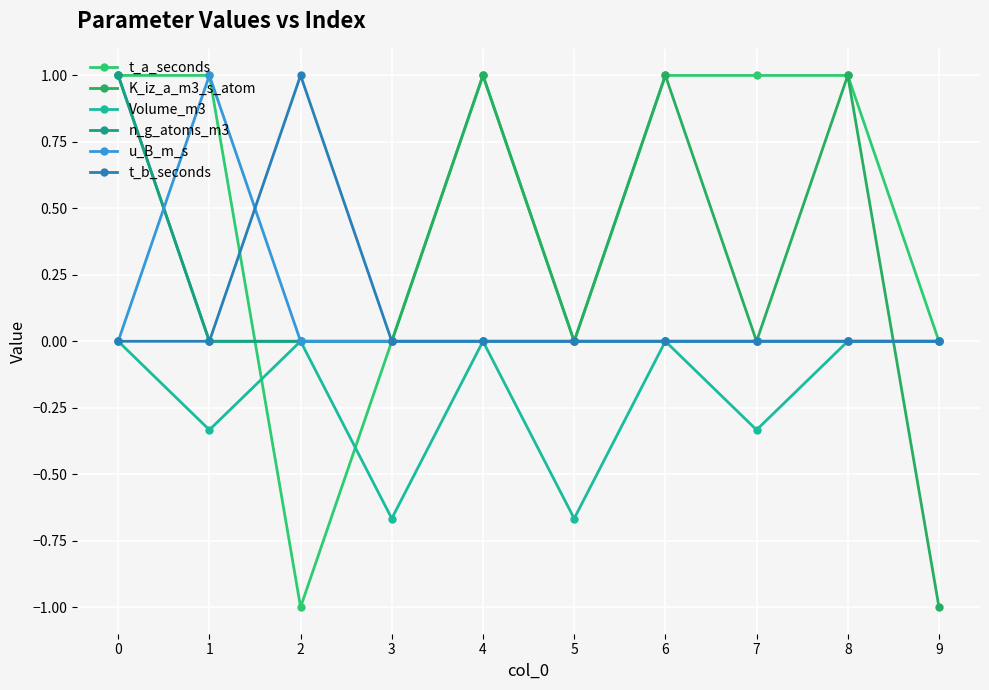

What is the difference between the maximum and minimum values in the t_b_seconds series?

1.0